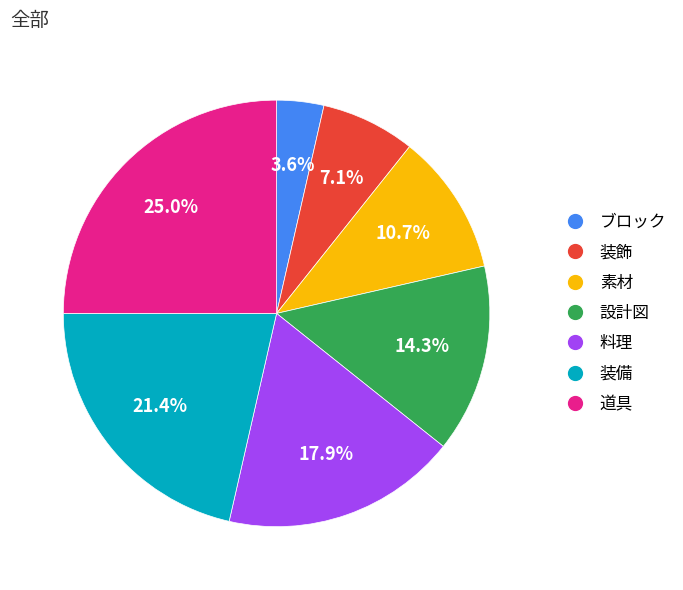

The 料理 slice represents 27% of the pie. True or false?

False